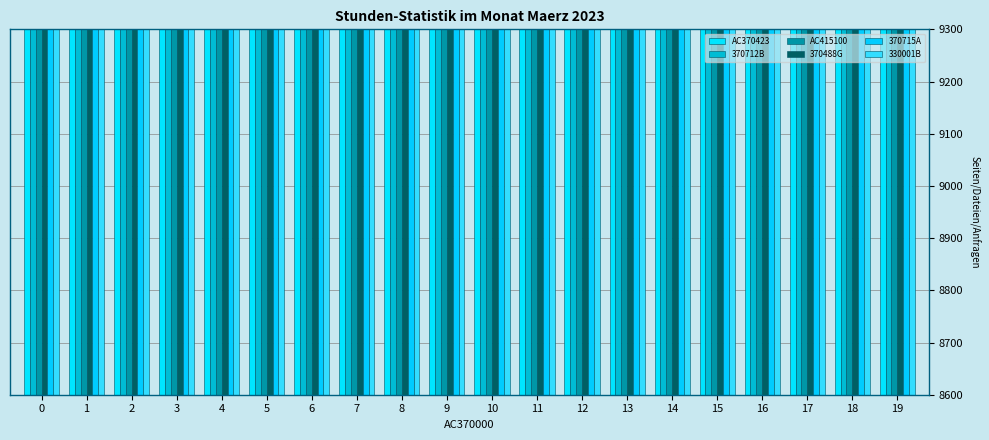

What is the difference between the maximum and minimum values in the 370712B series?

2700